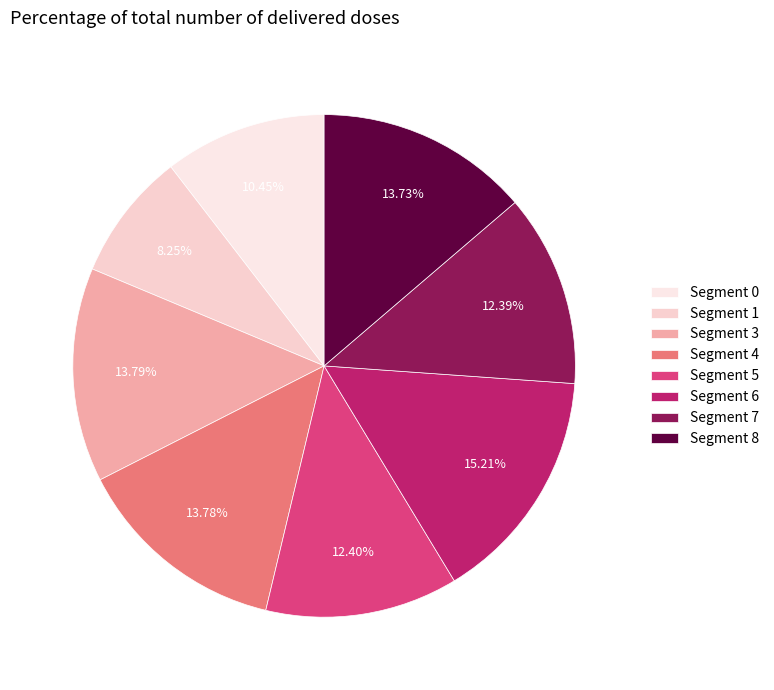

Which slice is the largest?

Segment 6